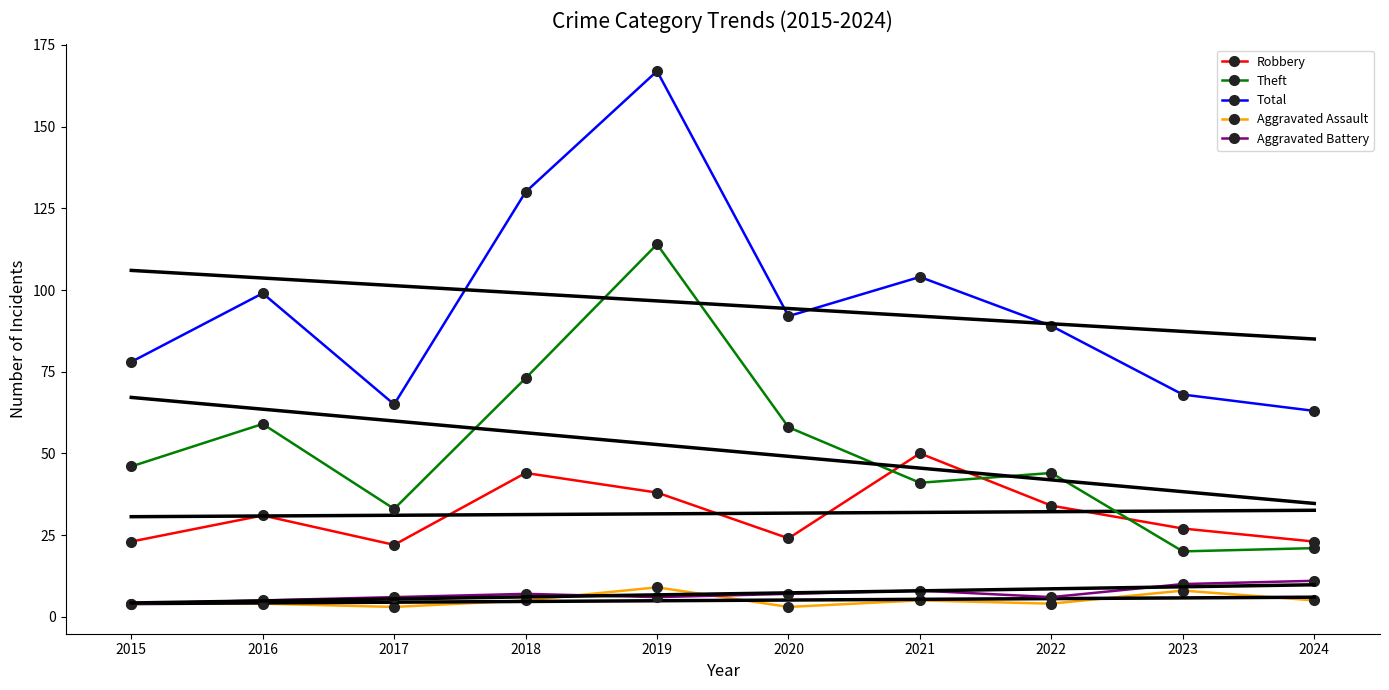

The value of Aggravated Battery at 2016 is 5. True or false?

True